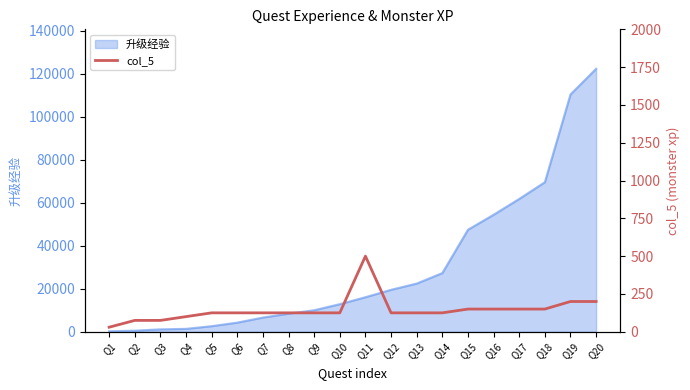

What is the minimum value shown in the chart?

30